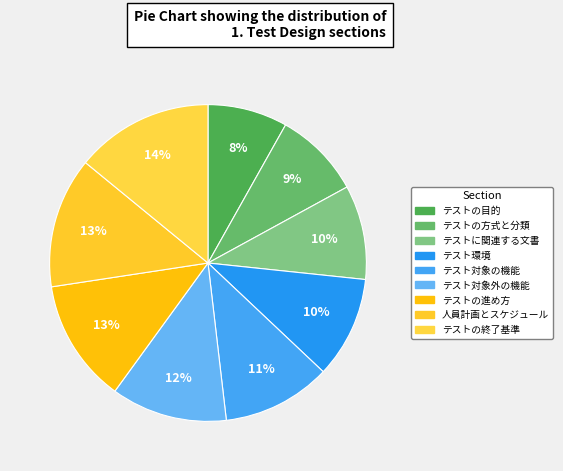

How many slices are in this pie chart?

9